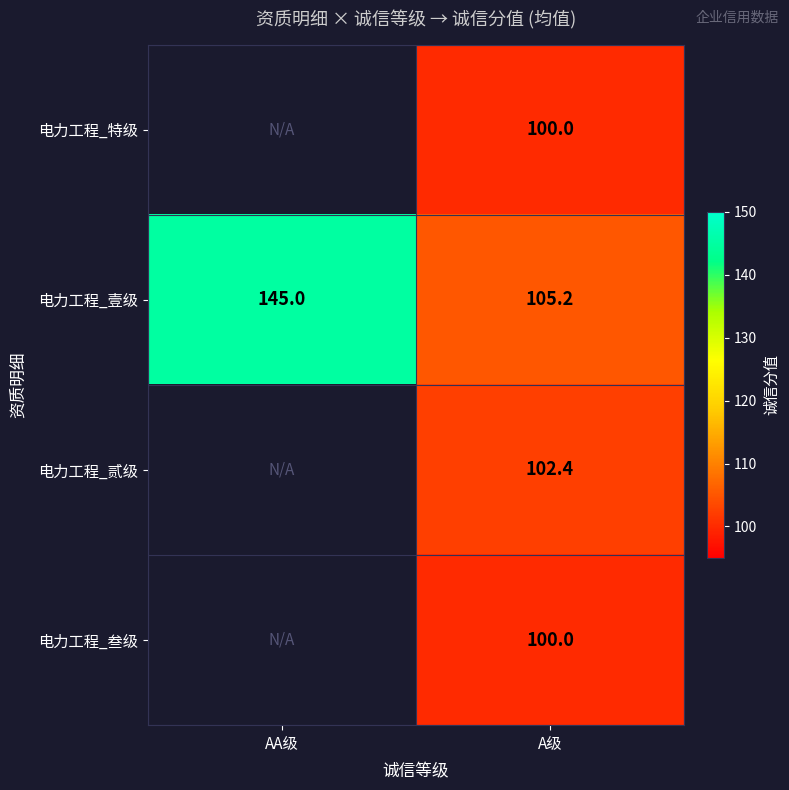

What is the maximum value for 电力工程_壹级?

145.0